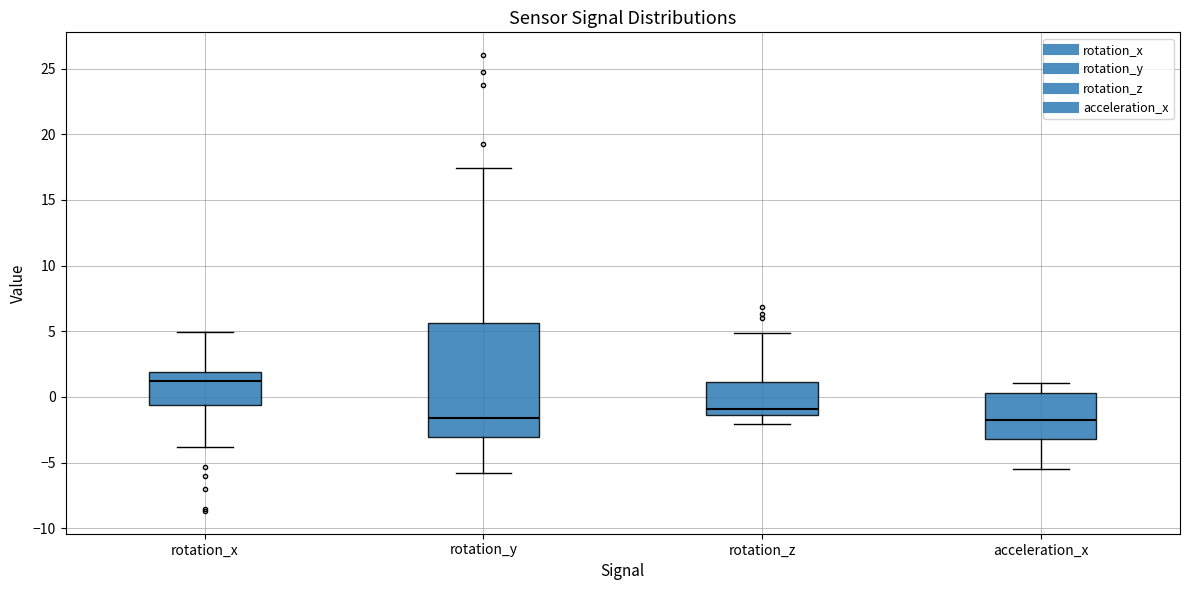

Comparing the boxes themselves (not the whiskers), which one is the tallest?

rotation_y